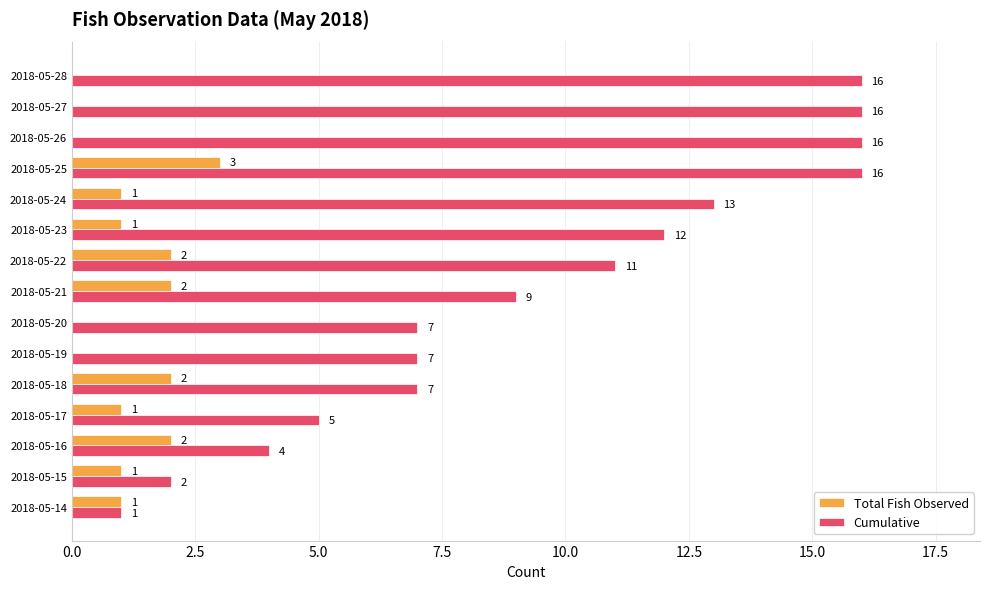

Is the value of Cumulative at 2018-05-20 greater than the value of Total Fish Observed at 2018-05-28?

Yes